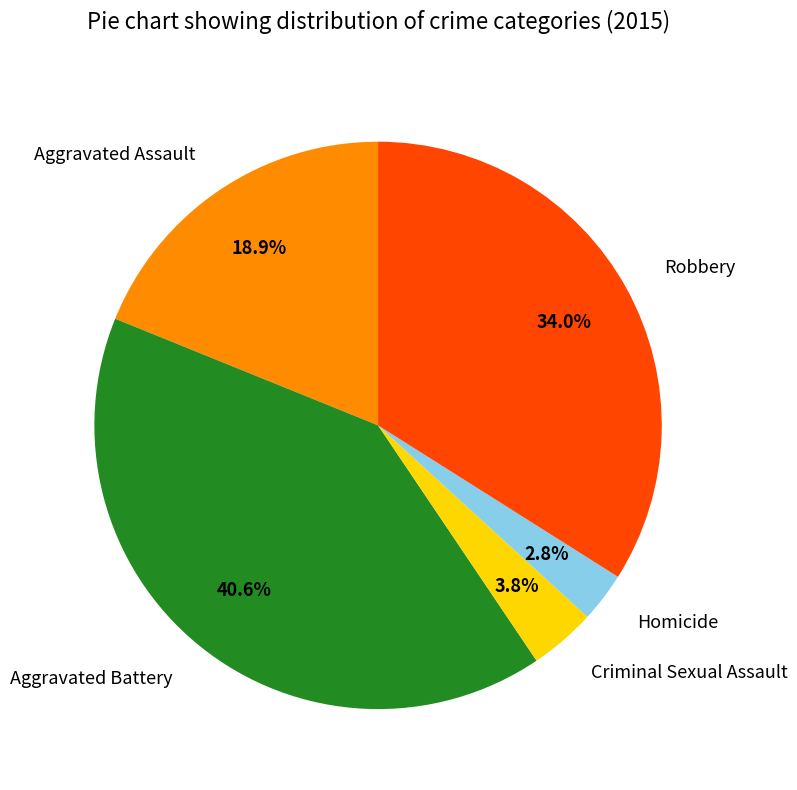

What is the ratio of the value at Robbery to the value at Aggravated Assault?

1.8